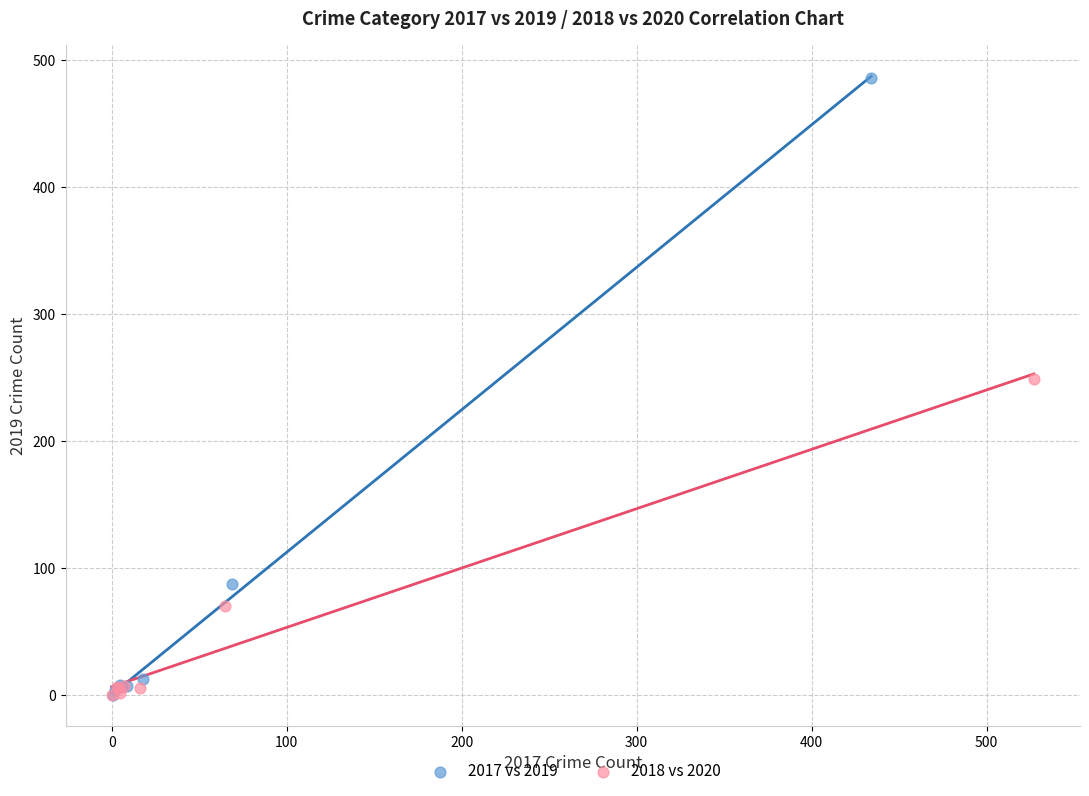

Which series contains the highest Y value?

2017 vs 2019